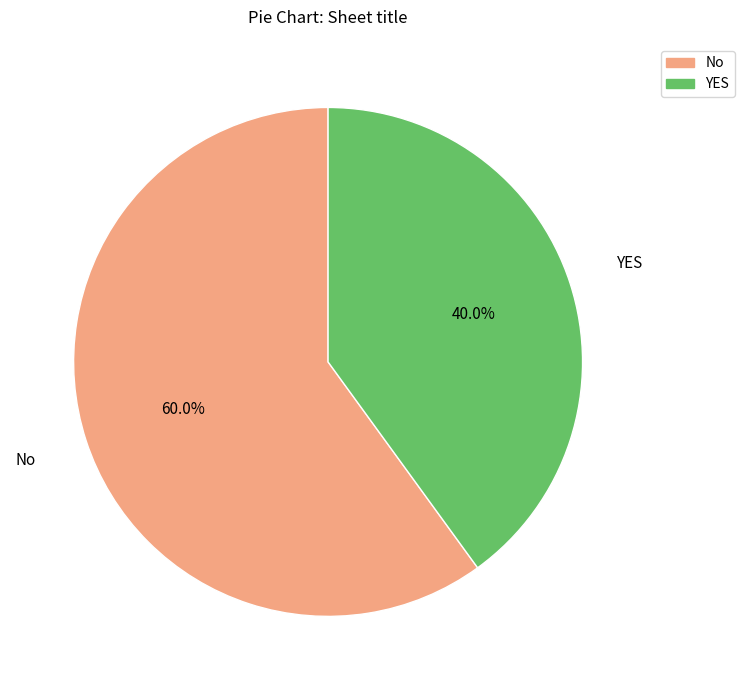

To the nearest percent, what is the difference between the largest and smallest slice percentages?

20%